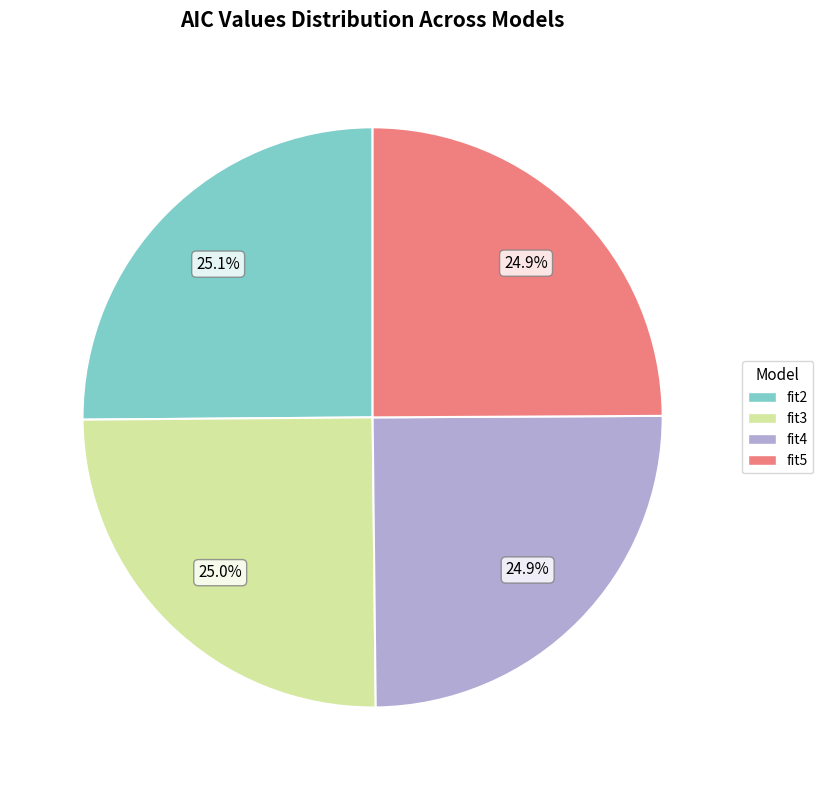

Is the sum of fit5 and fit2 greater than half?

Yes